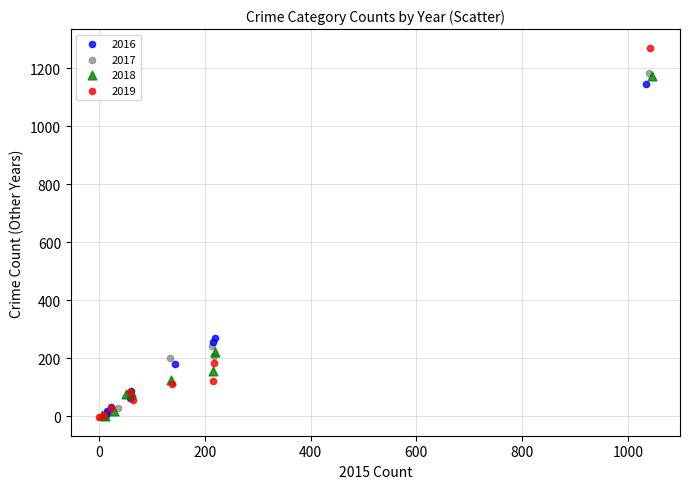

Which series has the widest spread of Y values?

2019